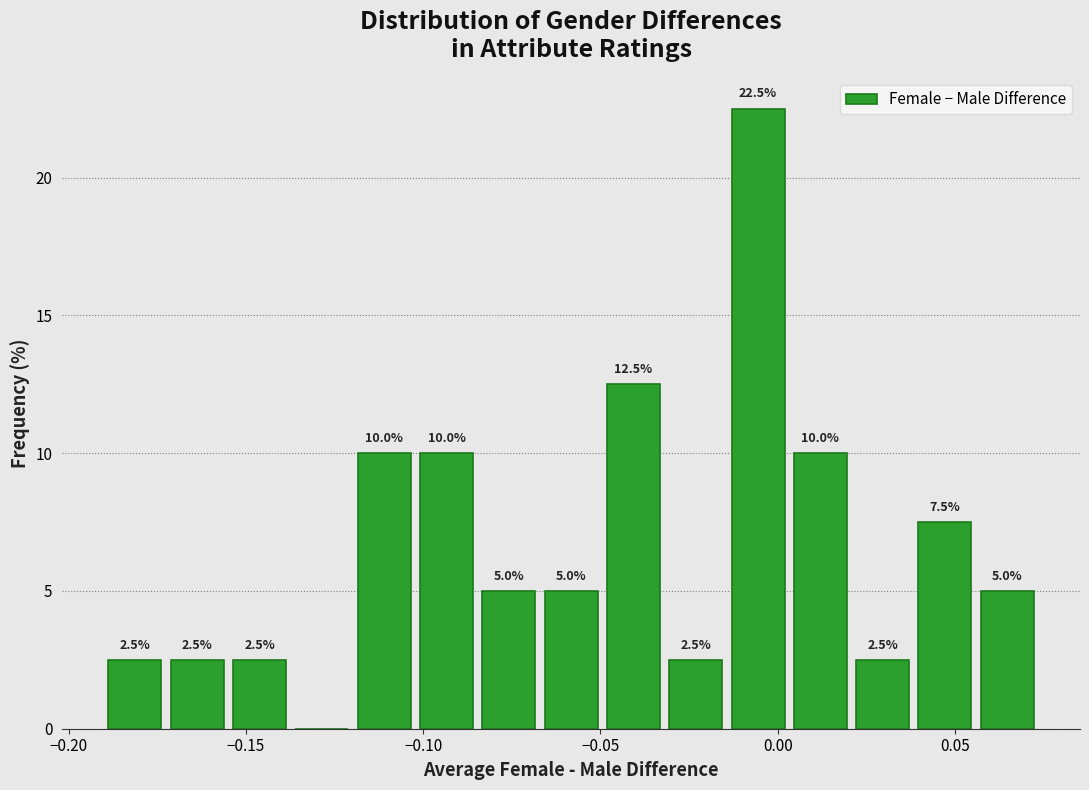

Read against the x-axis, roughly where is the centre of the tallest bar?

-0.005